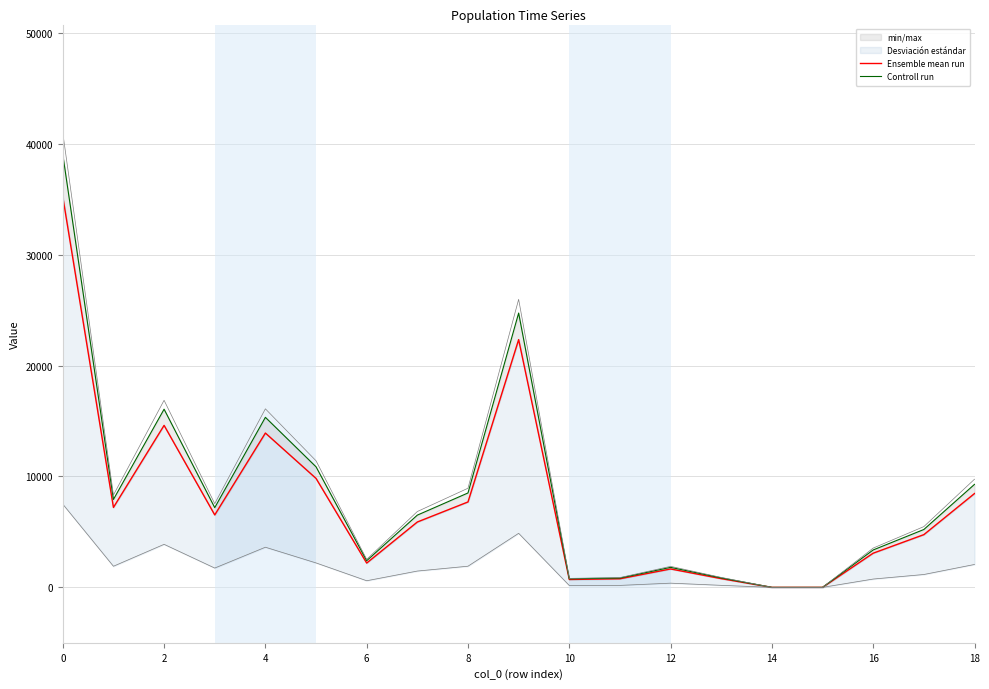

The Controll run series shows 24597.9 at 0. True or false?

False